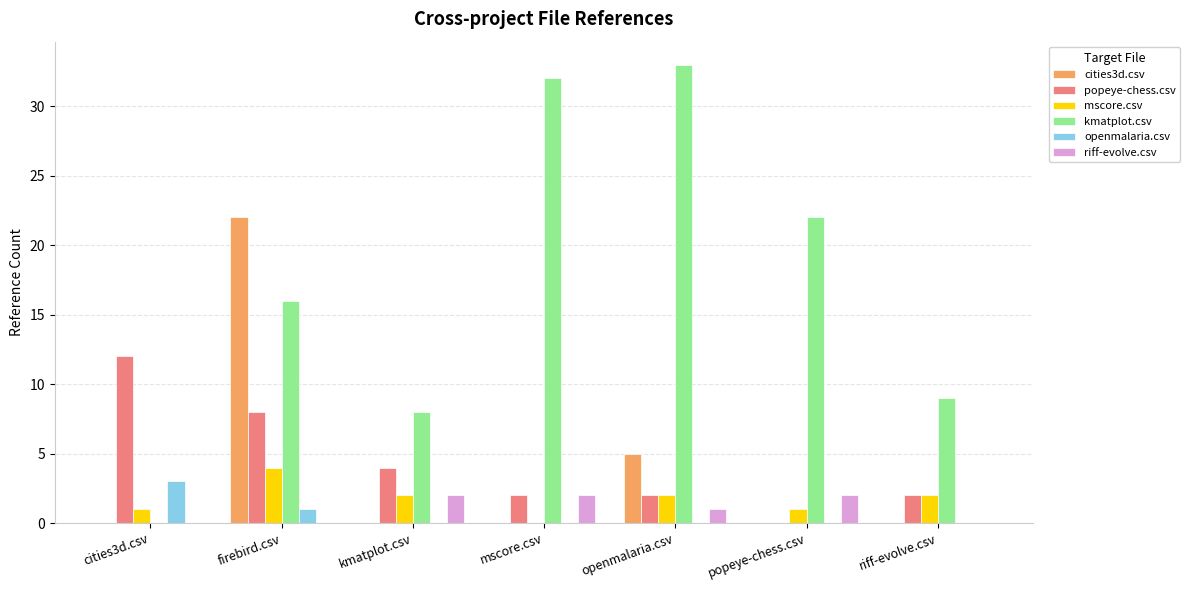

Reading left to right, what are all the values shown in this chart?

cities3d.csv: 0	22	0	0	5	0	0
popeye-chess.csv: 12	8	4	2	2	0	2
mscore.csv: 1	4	2	0	2	1	2
kmatplot.csv: 0	16	8	32	33	22	9
openmalaria.csv: 3	1	0	0	0	0	0
riff-evolve.csv: 0	0	2	2	1	2	0